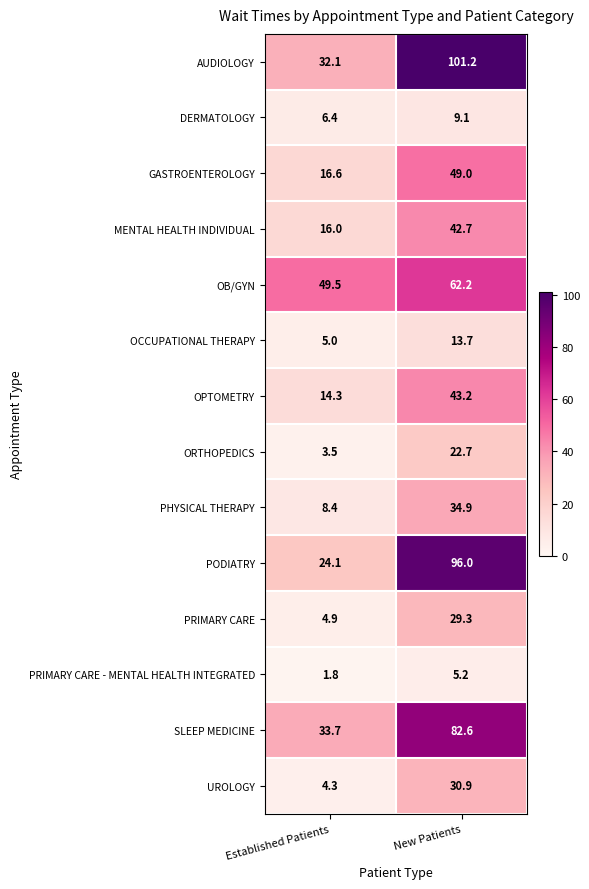

Rank the series by their maximum value, from lowest to highest.

PRIMARY CARE - MENTAL HEALTH INTEGRATED, DERMATOLOGY, OCCUPATIONAL THERAPY, ORTHOPEDICS, PRIMARY CARE, UROLOGY, PHYSICAL THERAPY, MENTAL HEALTH INDIVIDUAL, OPTOMETRY, GASTROENTEROLOGY, OB/GYN, SLEEP MEDICINE, PODIATRY, AUDIOLOGY